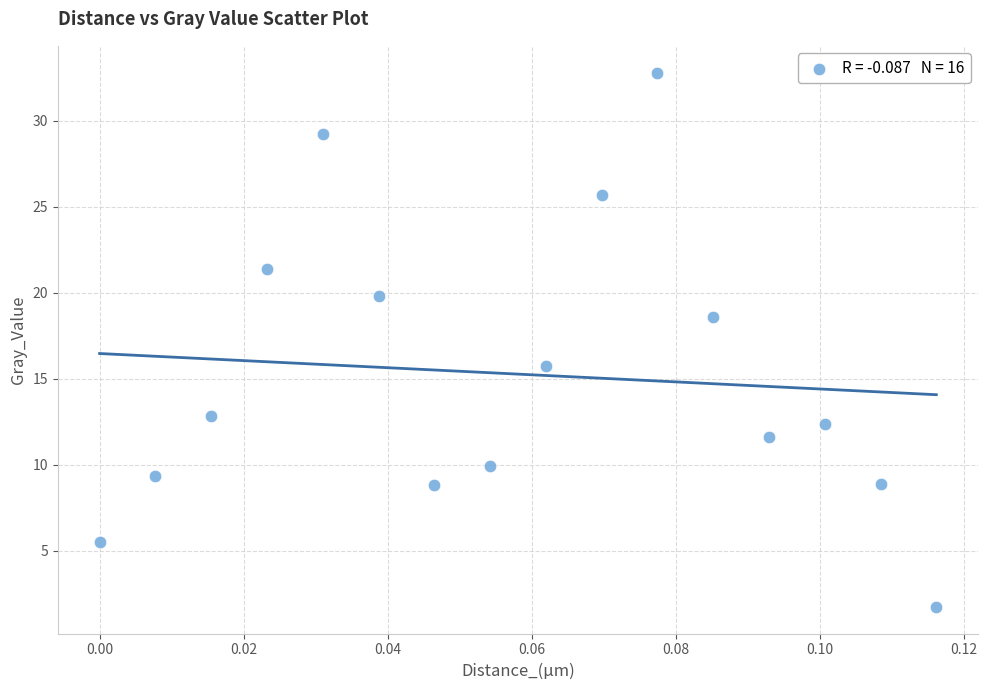

What is the range of Y values (max minus min)?

31.1